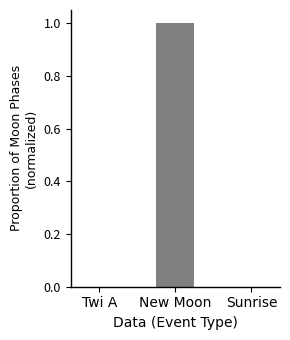

The chart shows a value of 2 at New Moon. True or false?

False